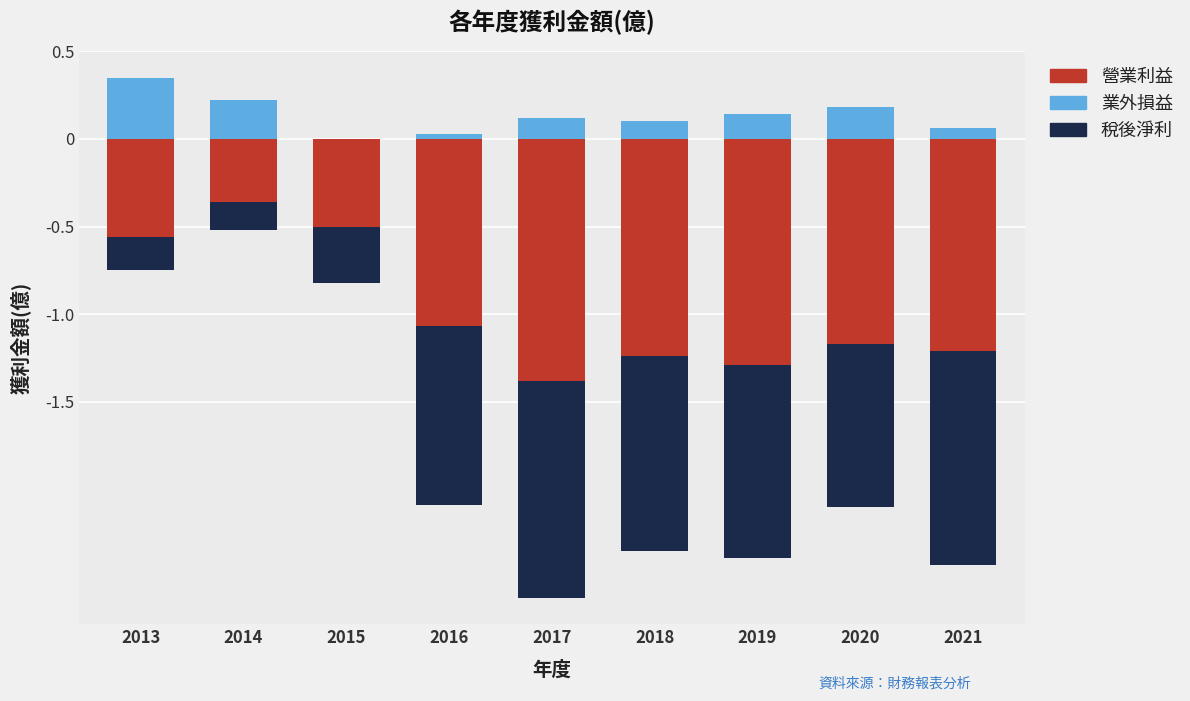

What is the greatest value displayed?

0.3